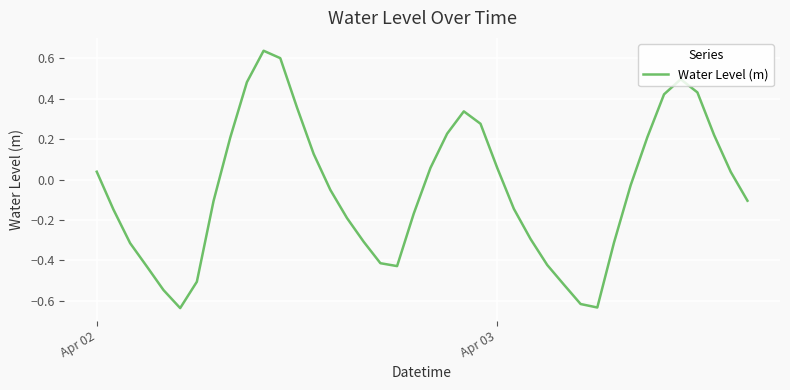

At which label does the data first exceed 0?

Apr 02